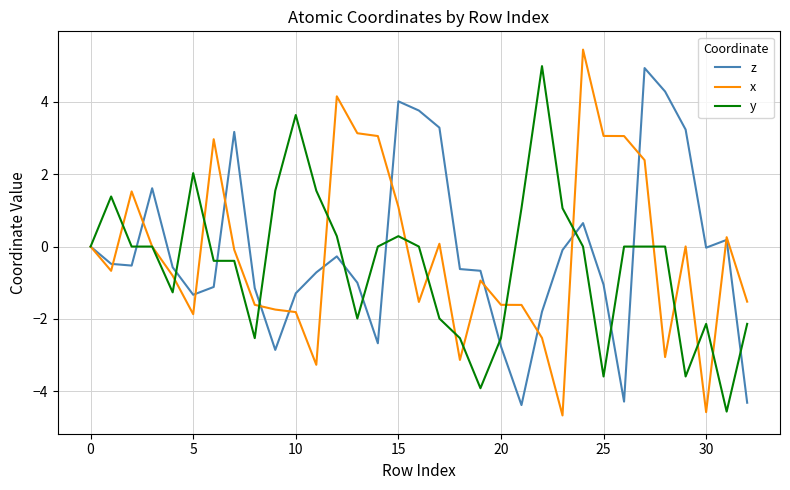

At how many categories does at least one series exceed -3?

33